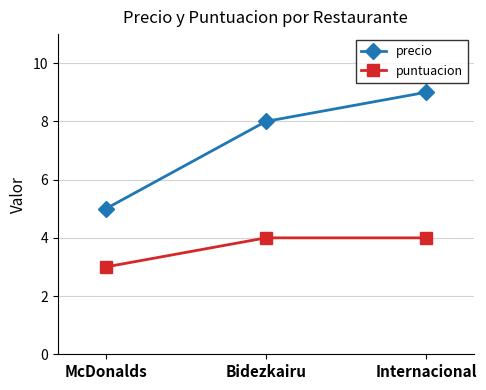

Rank the series at Internacional from highest to lowest value.

precio, puntuacion